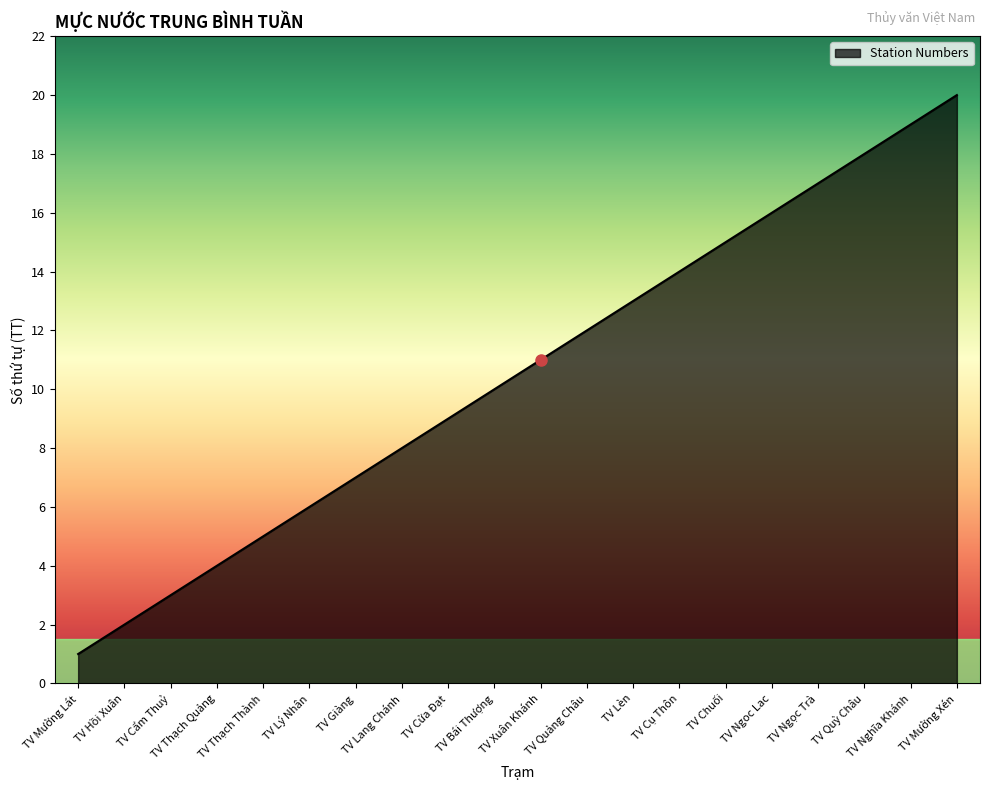

Reading left to right, transcribe all the data shown in this chart.

1	2	3	4	5	6	7	8	9	10	11	12	13	14	15	16	17	18	19	20